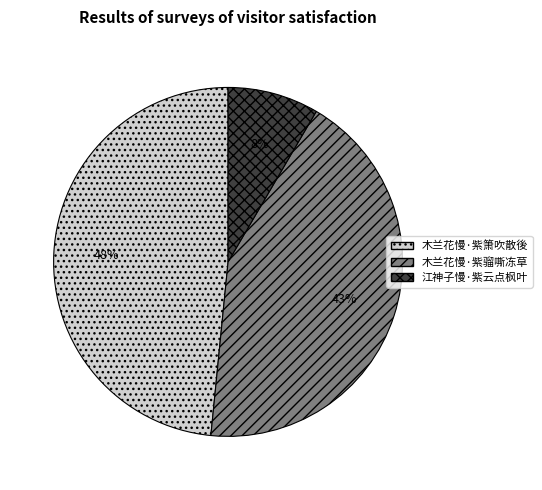

To the nearest percent, what portion does 木兰花慢·紫箫吹散後 represent?

48%